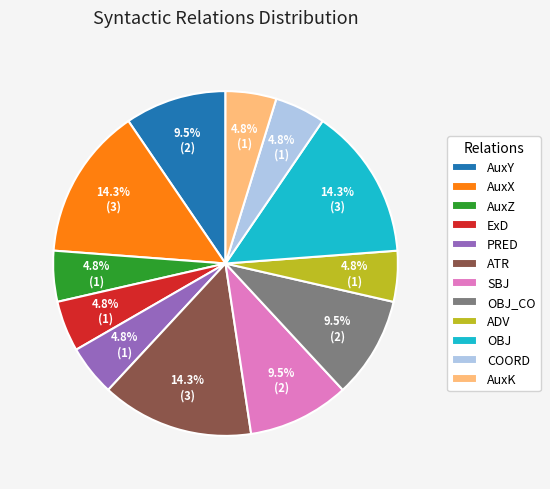

To the nearest percent, what percentage of the pie is OBJ?

14%